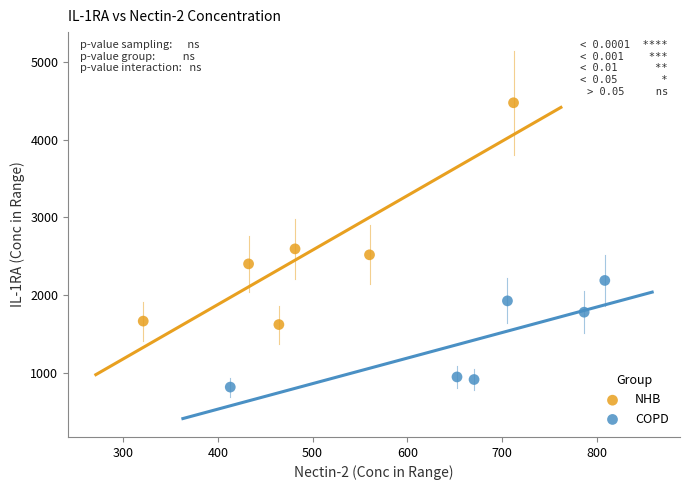

Which series contains the lowest Y value?

COPD